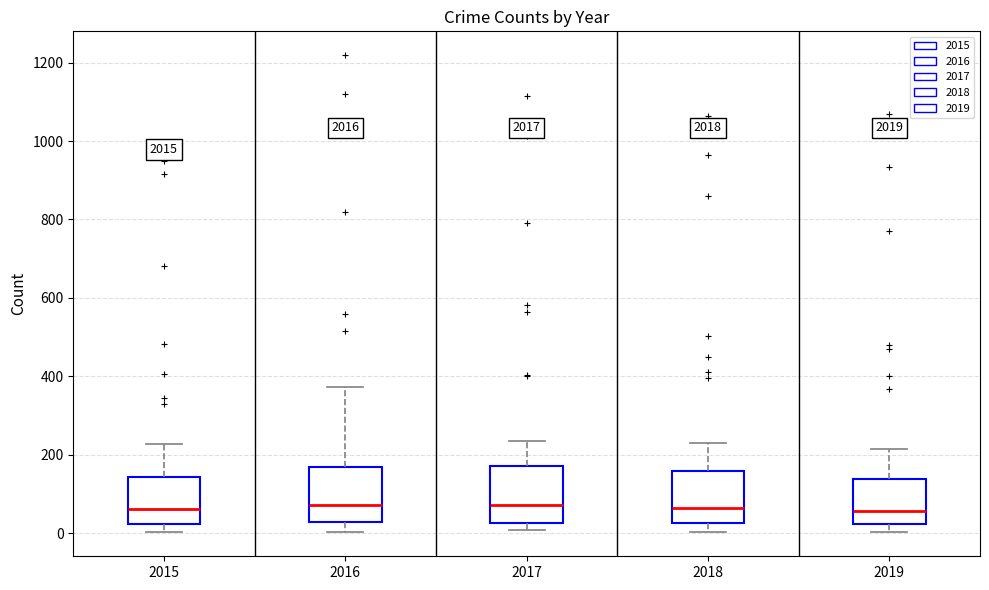

Where is the upper edge of the box at x = 2019 on the y-axis? The values are not printed on the chart, so give them approximately, as read against the axis.

140